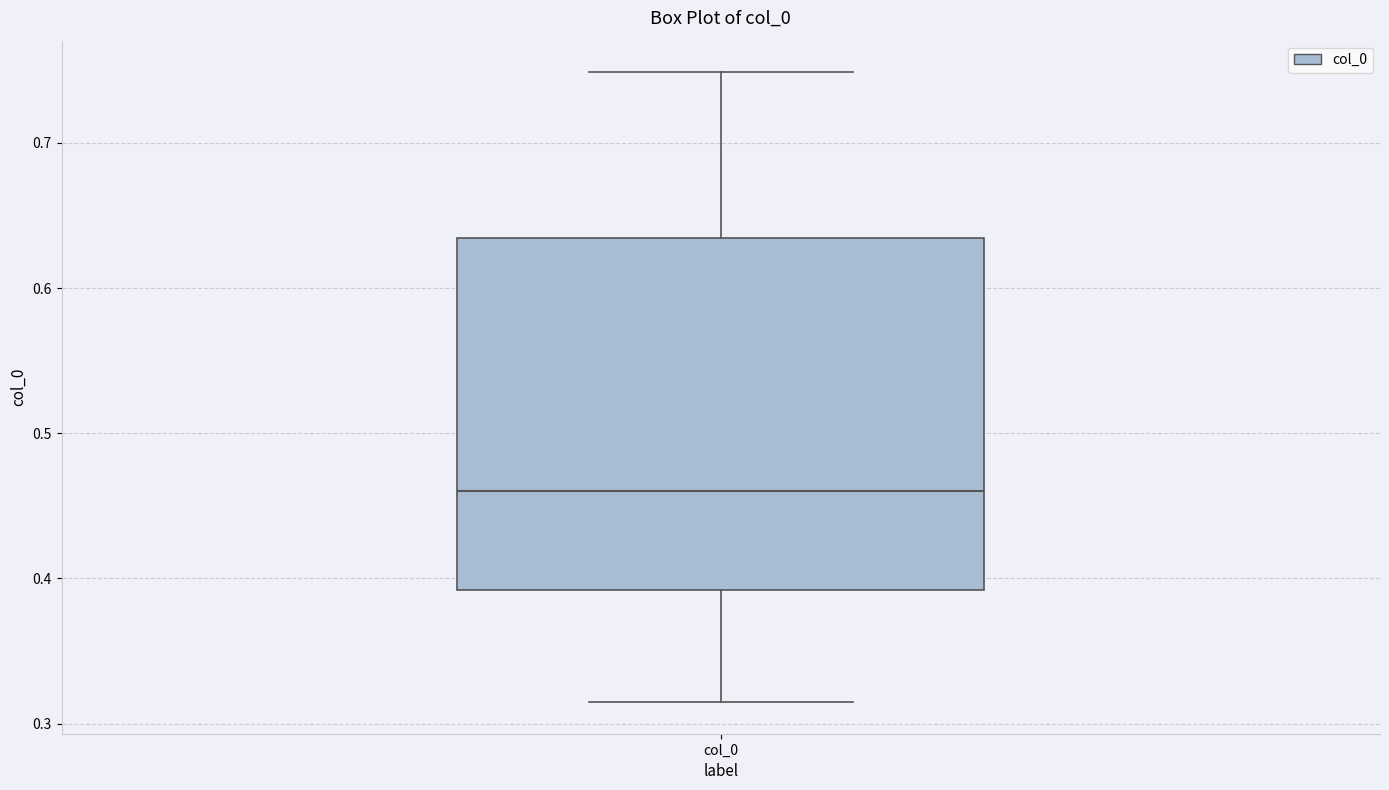

Transcribe this box plot: give where the median line is, the range the box spans, and where the two whiskers end, as read against the y-axis. The values are not printed on the chart, so give them approximately, as read against the axis.

median 0.46, box 0.39 to 0.63, whiskers 0.31 to 0.75